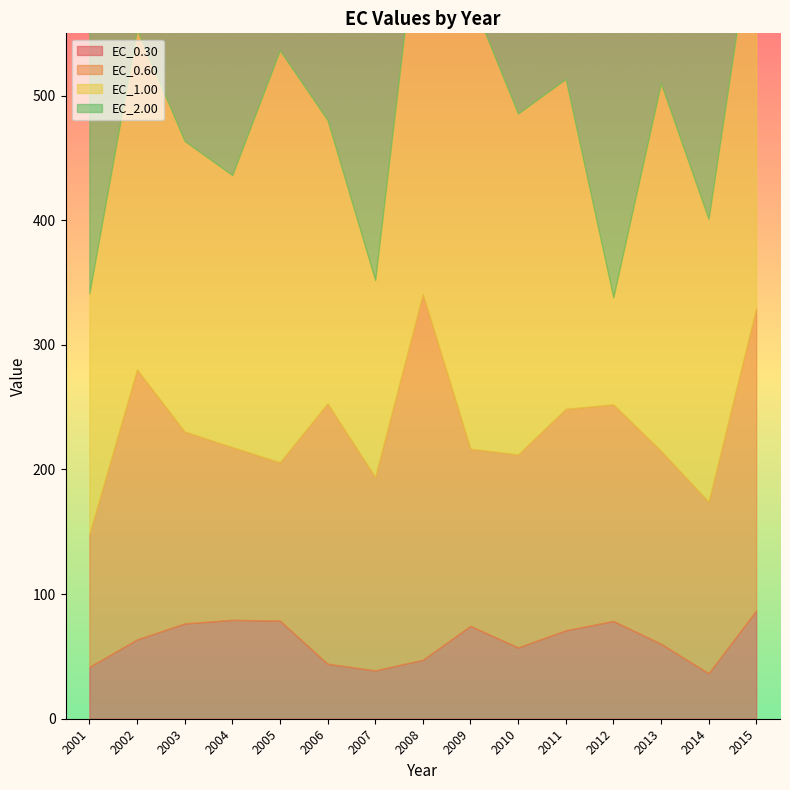

At which category is the sum across all series the highest?

2009